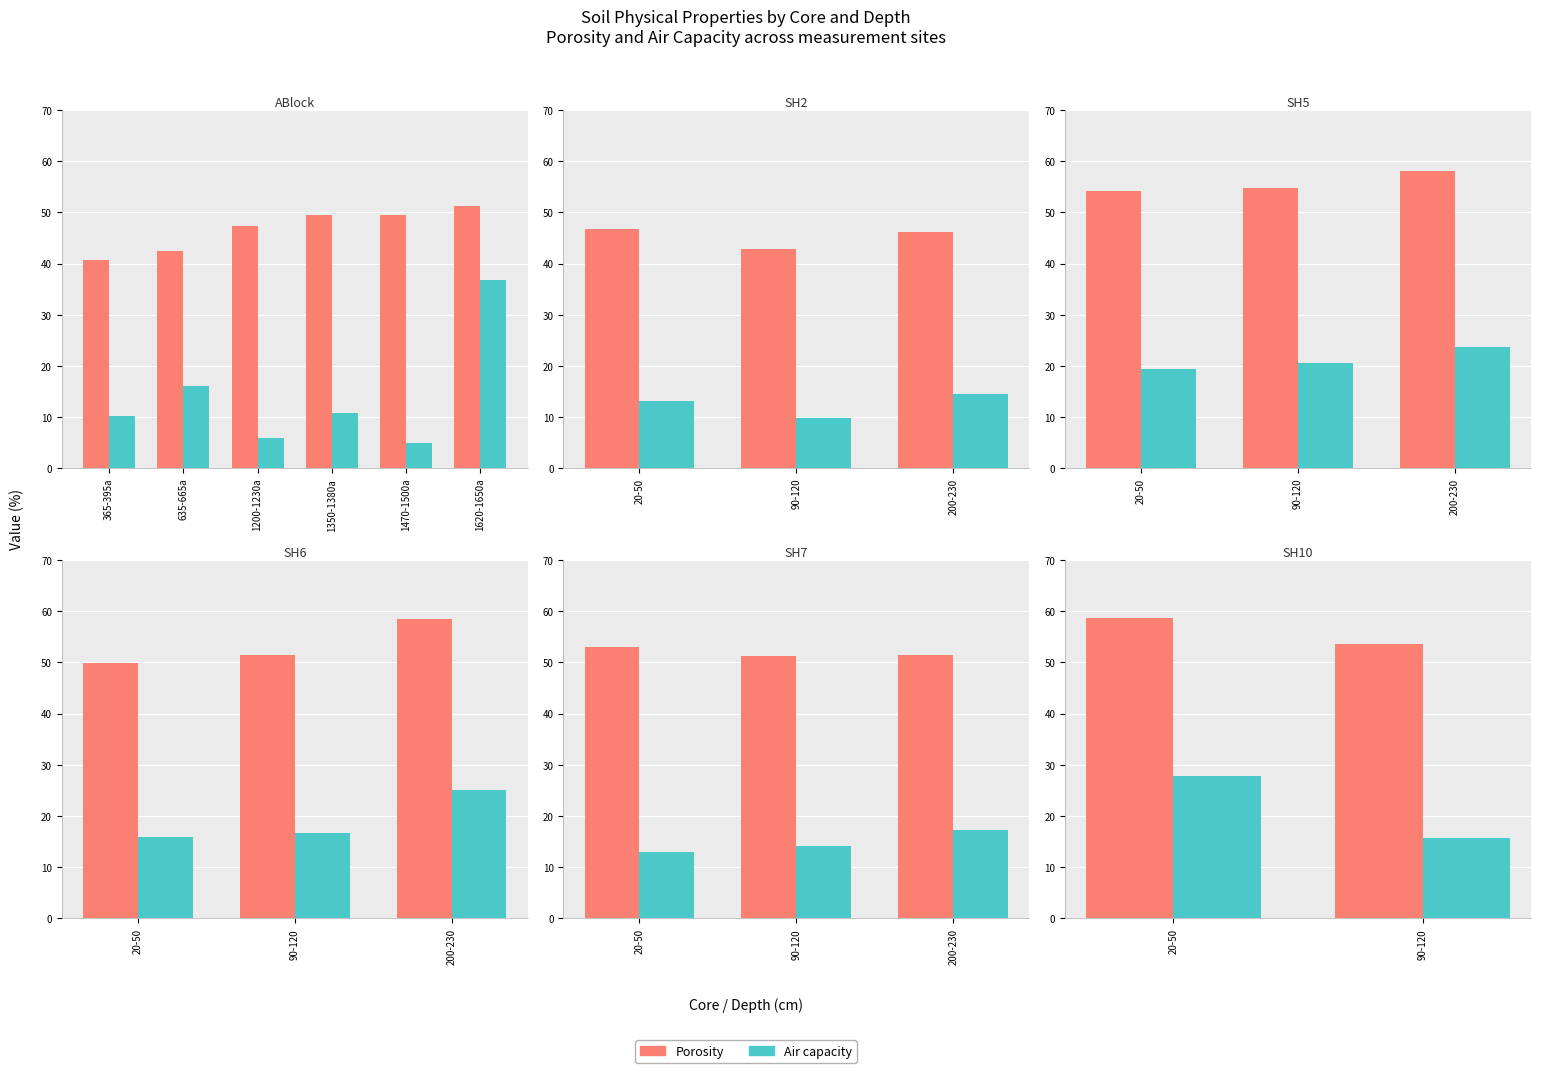

What are all the series names shown in the legend?

Porosity, Air capacity